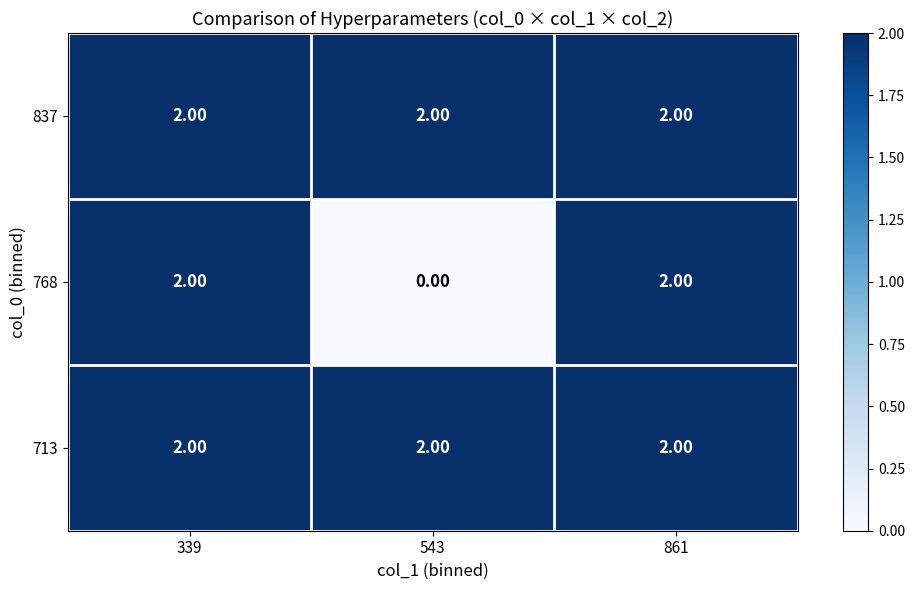

What is the sum of all 713 values?

6